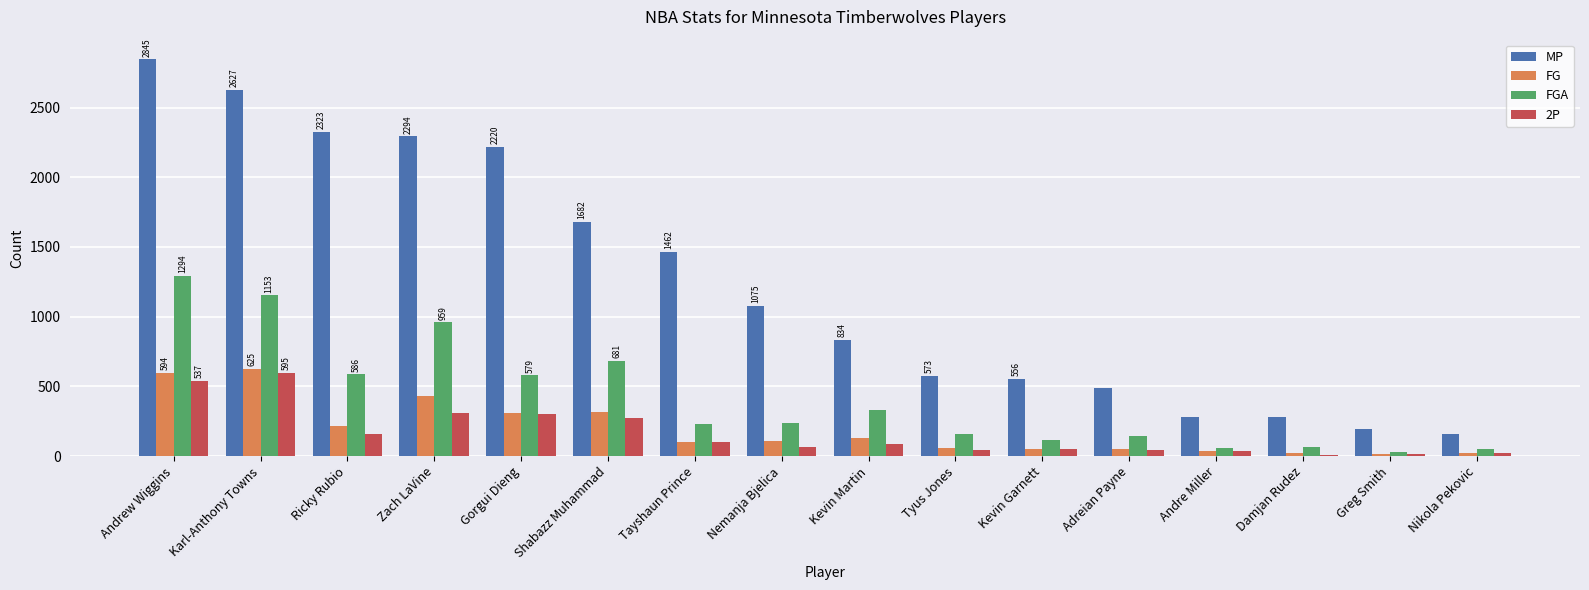

The MP series shows 156 at Nikola Pekovic. True or false?

True